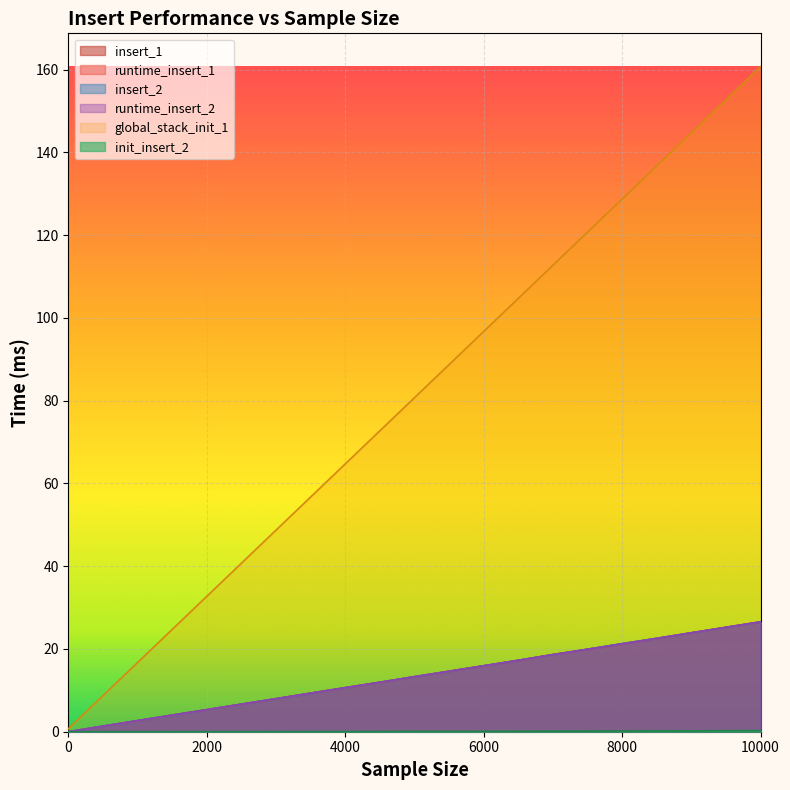

Reading left to right, what are all the values shown in this chart?

insert_1: 0.0	1.4	2.7	4.0	5.3	6.7	8.0	9.3	10.6	11.9	13.3	14.6	15.9	17.3	18.7	19.9	21.3	22.6	23.9	25.2	26.6
runtime_insert_1: 0.0	1.4	2.7	4.0	5.3	6.7	8.0	9.3	10.6	11.9	13.3	14.6	15.9	17.3	18.6	19.9	21.2	22.6	23.9	25.2	26.5
global_stack_init_1: 0.7	8.7	16.7	24.7	32.7	40.7	48.7	56.7	64.7	72.7	80.7	88.7	96.7	104.7	112.7	120.7	128.7	136.7	144.7	152.7	160.7
init_insert_2: 0.0	0.0	0.0	0.0	0.0	0.0	0.0	0.0	0.0	0.1	0.1	0.1	0.1	0.1	0.1	0.1	0.2	0.2	0.2	0.2	0.3
insert_2: 0.0	1.3	2.7	4.0	5.3	6.7	8.0	9.3	10.6	11.9	13.3	14.6	15.9	17.3	18.6	19.9	21.3	22.6	23.9	25.2	26.5
runtime_insert_2: 0.0	1.3	2.7	4.0	5.3	6.7	8.0	9.3	10.7	12.0	13.3	14.6	15.9	17.2	18.6	19.9	21.2	22.5	23.9	25.2	26.5